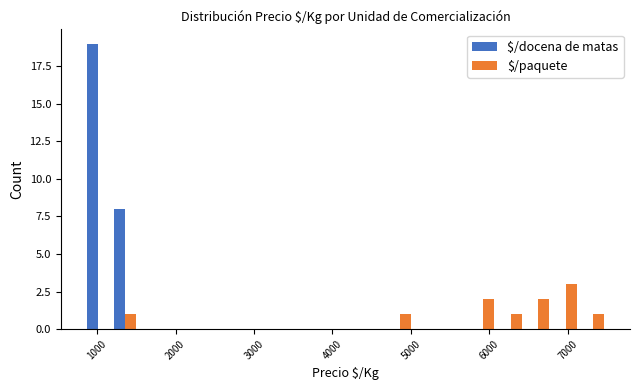

What is the greatest value displayed?

19